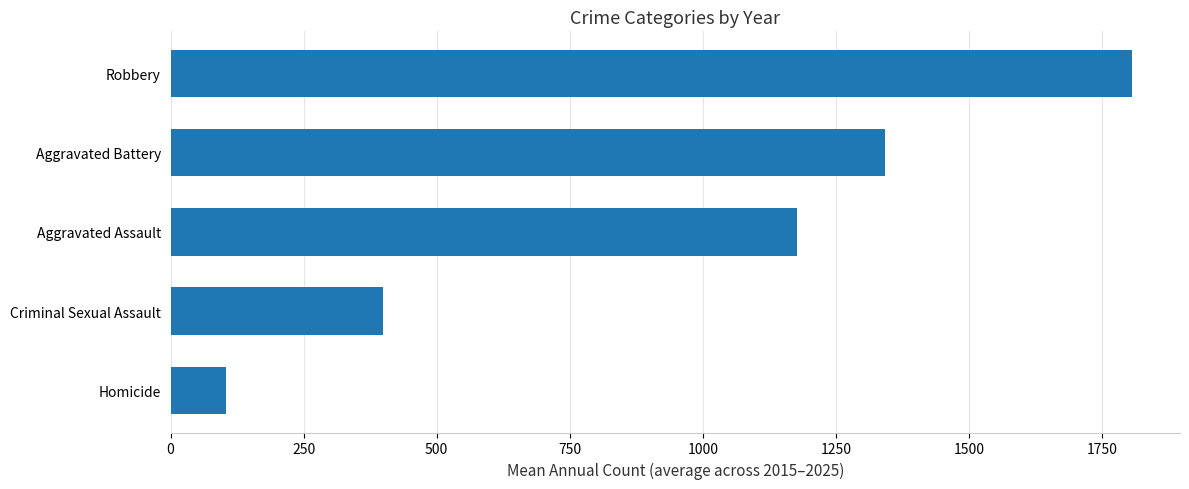

Count the number of data series in this chart.

1